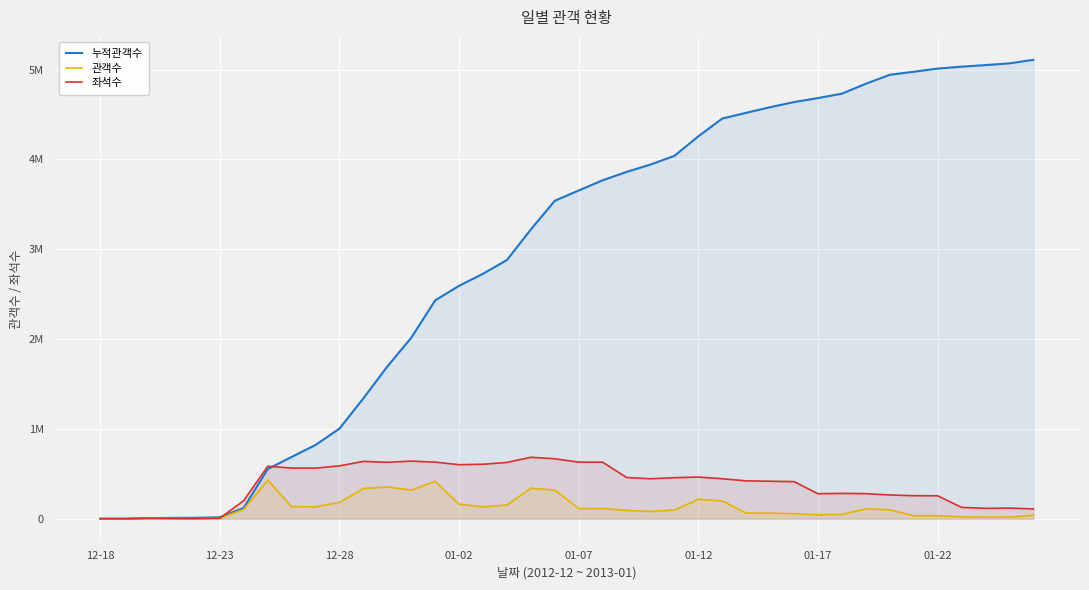

Which series changed the most between 01-02 and 30?

누적관객수